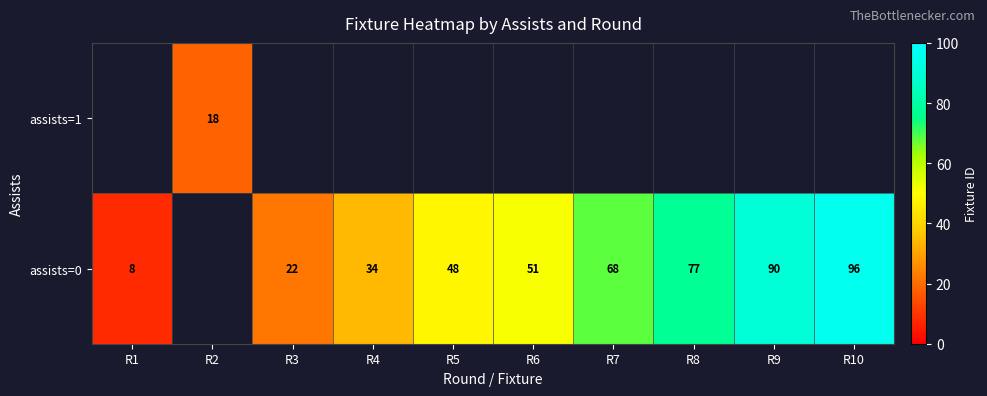

Count the number of categories in the chart.

10